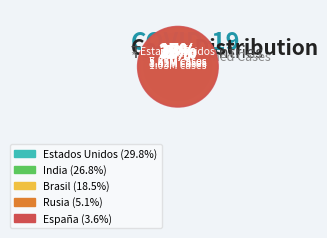

What is the largest slice in the pie chart?

Estados Unidos